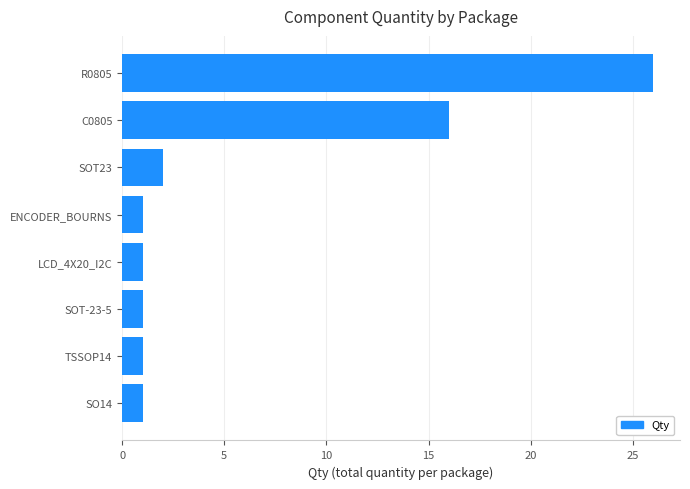

Is it true that the value at TSSOP14 is 0?

False